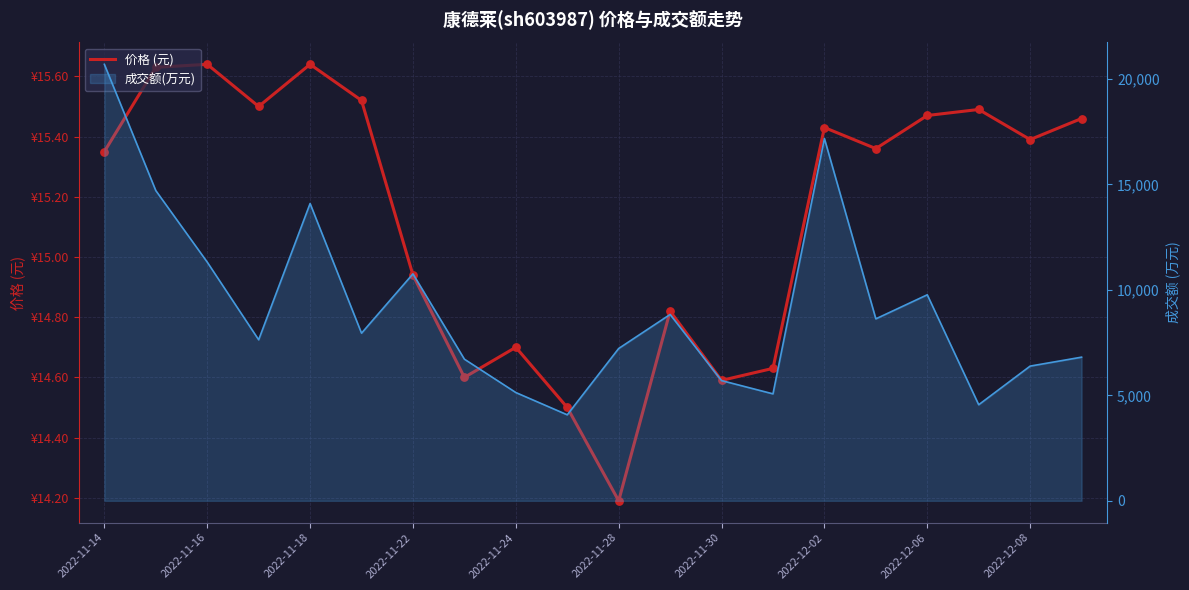

What is the ratio of the value at 2022-11-22 to the value at 18?

1.0